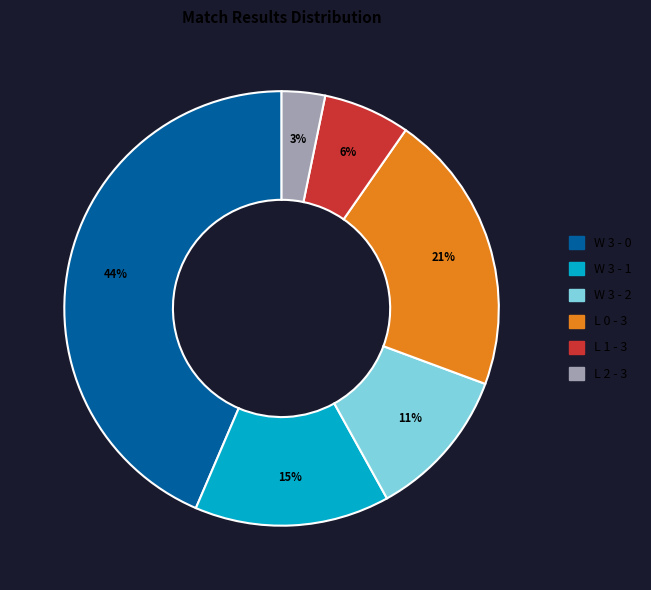

To the nearest percent, what is the average slice percentage?

17%